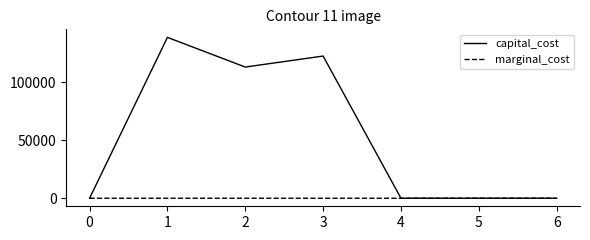

Is it true that capital_cost equals 54116.7 at 0?

False